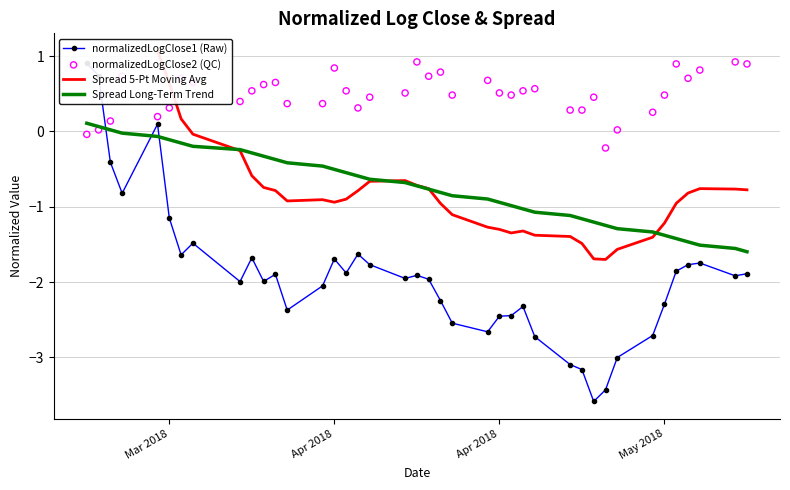

Is the value of Spread Long-Term Trend at 25 greater than the value of Spread 5-Pt Moving Avg at 7?

No